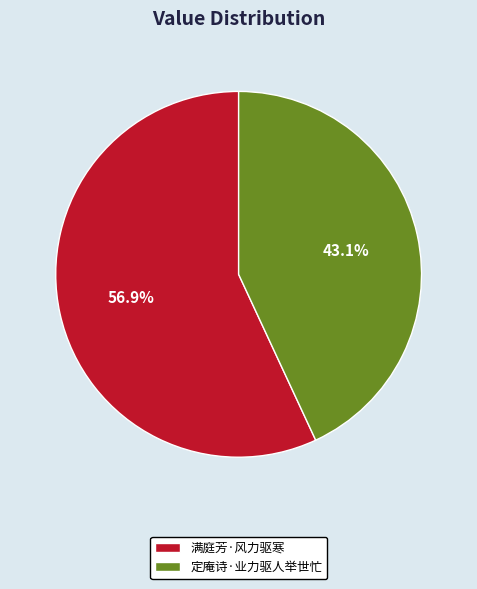

Rank the categories by value from lowest to highest.

定庵诗·业力驱人举世忙, 满庭芳·风力驱寒